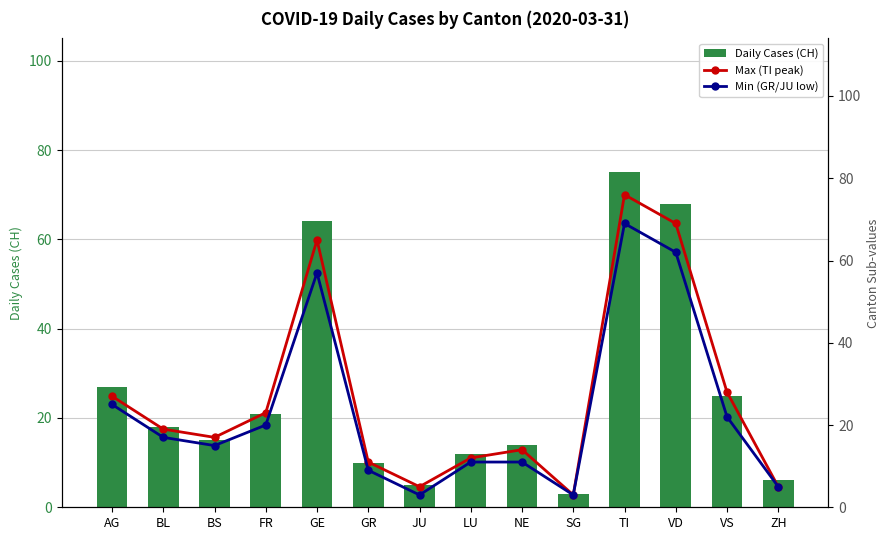

Are the bars grouped side by side (vs. stacked)?

Yes